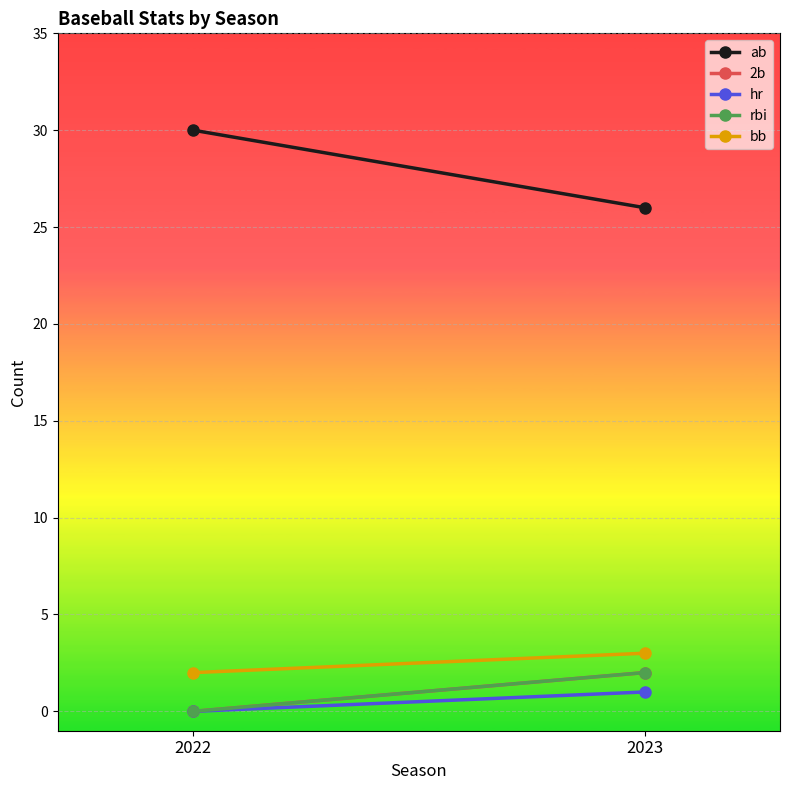

Reading left to right, extract all data points from this chart.

ab: 30	26
2b: 0	2
hr: 0	1
rbi: 0	2
bb: 2	3